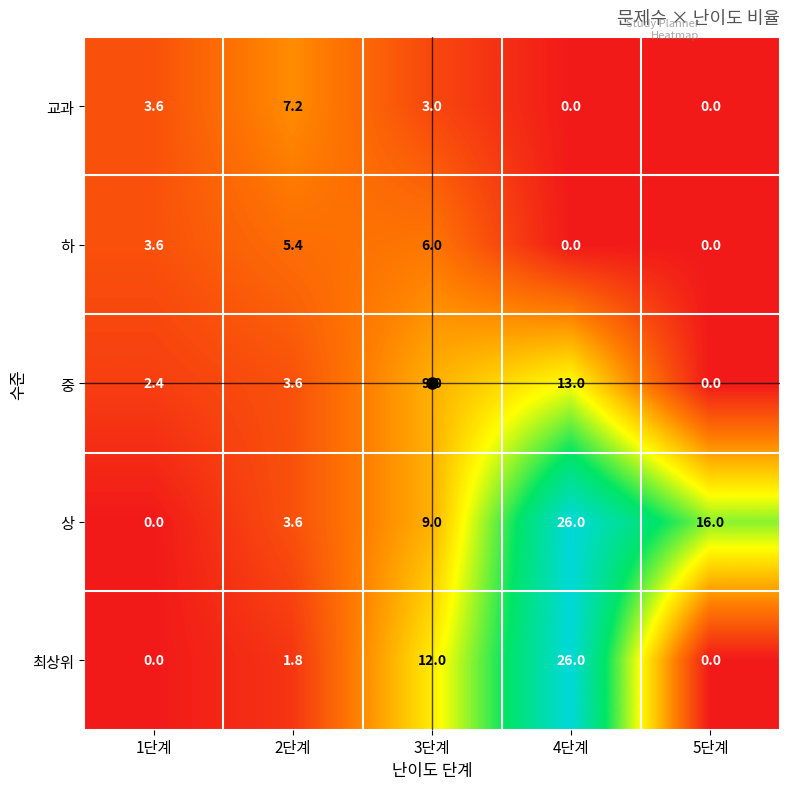

What is the maximum value shown in the chart?

26.0